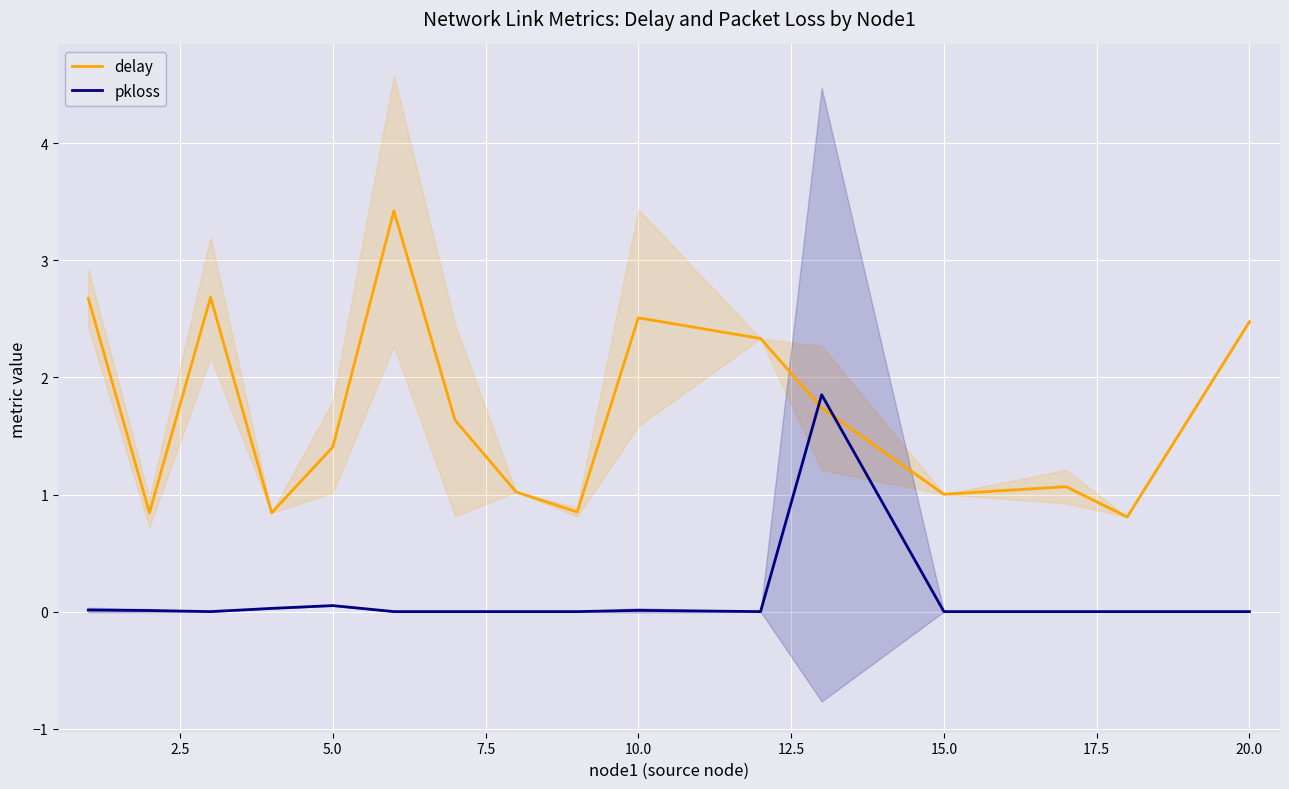

How many times do pkloss and delay cross each other?

2